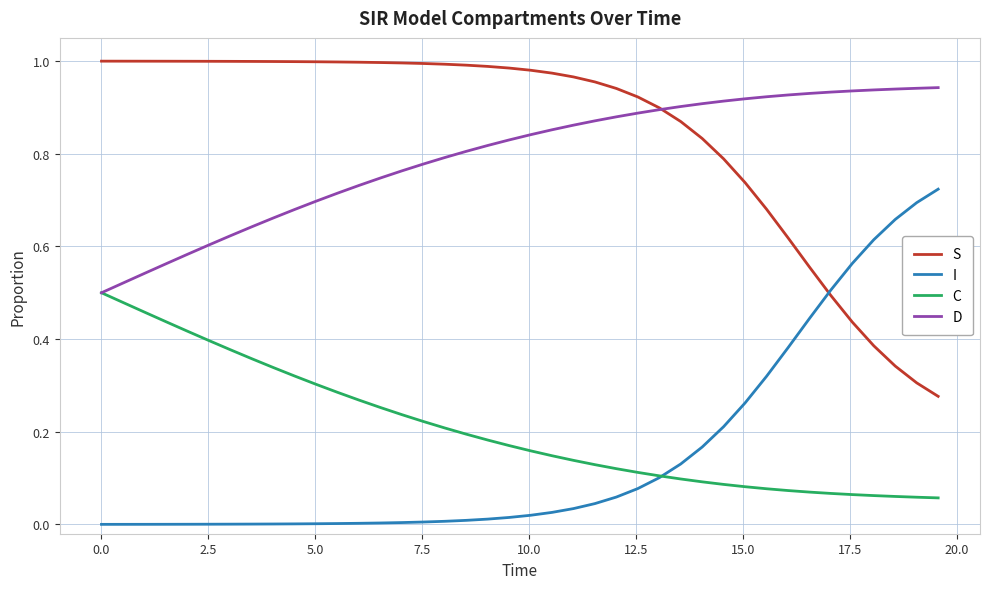

True or false: C and S intersect in this chart.

False